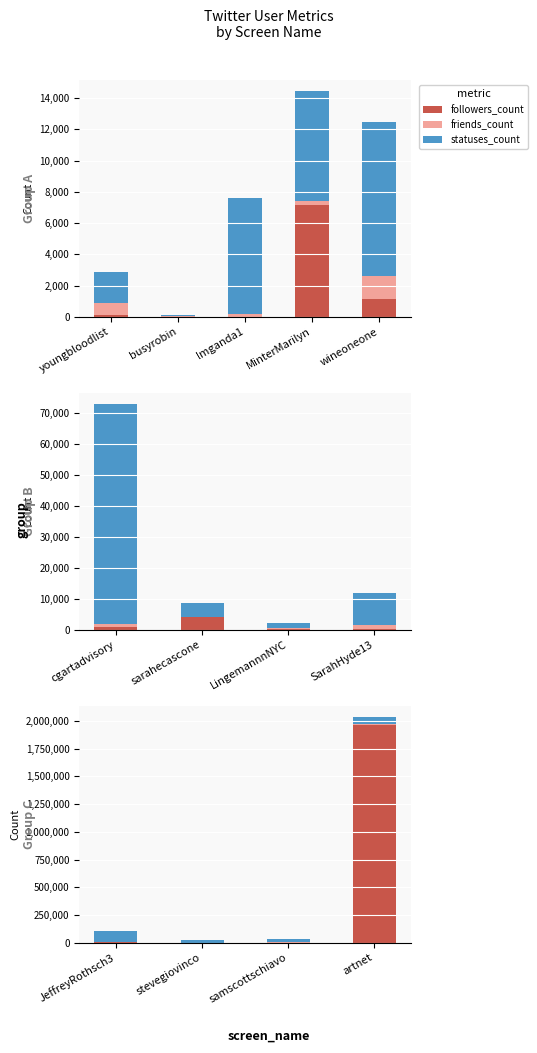

How many friends_count values are between 2090 and 9115?

3